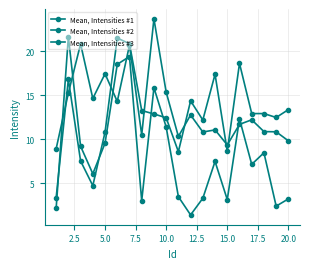

Does the chart display data point markers on the line(s)?

Yes